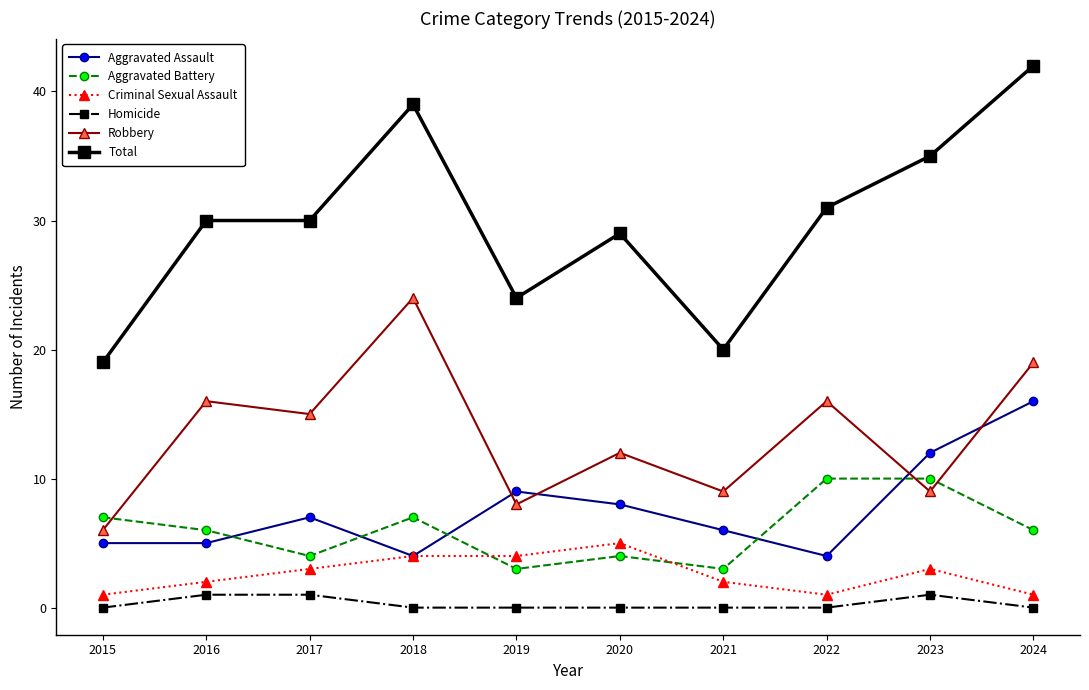

What is the spread (max minus min) of values at 2017?

29